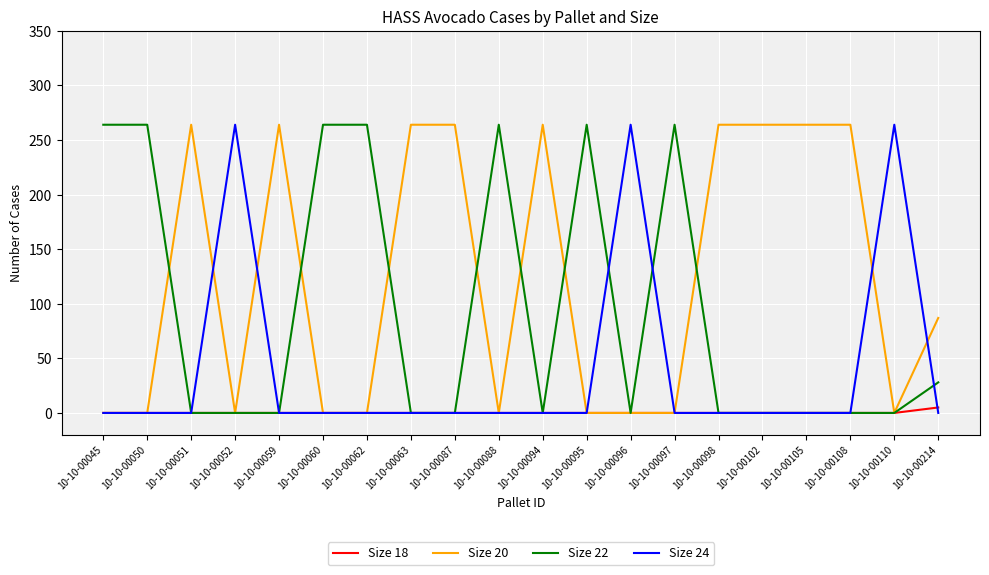

List the series in order of their overall mean, highest first.

Size 20, Size 22, Size 24, Size 18